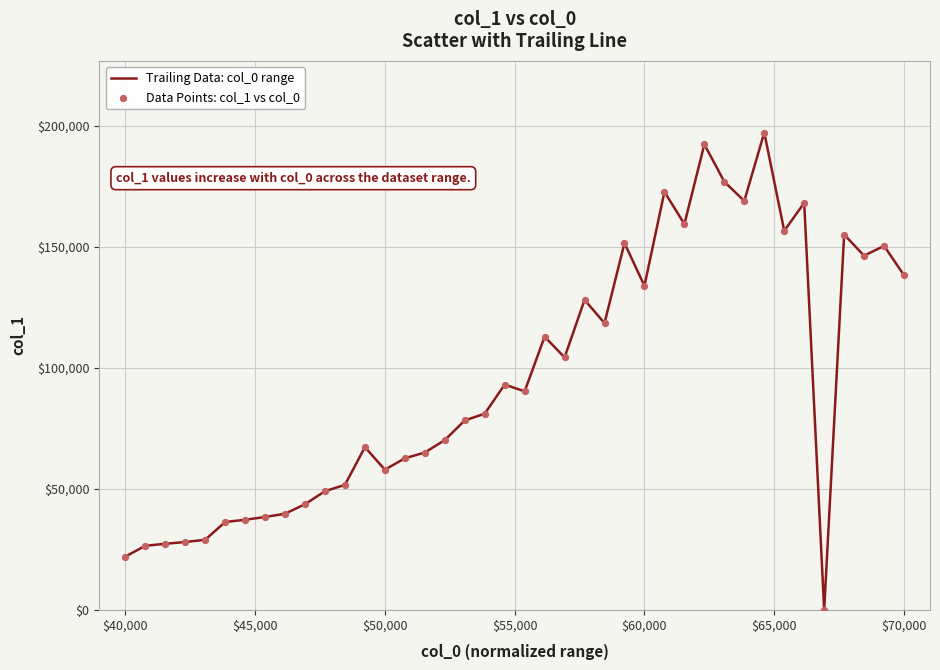

What is the difference between the maximum and minimum values?

197112.7